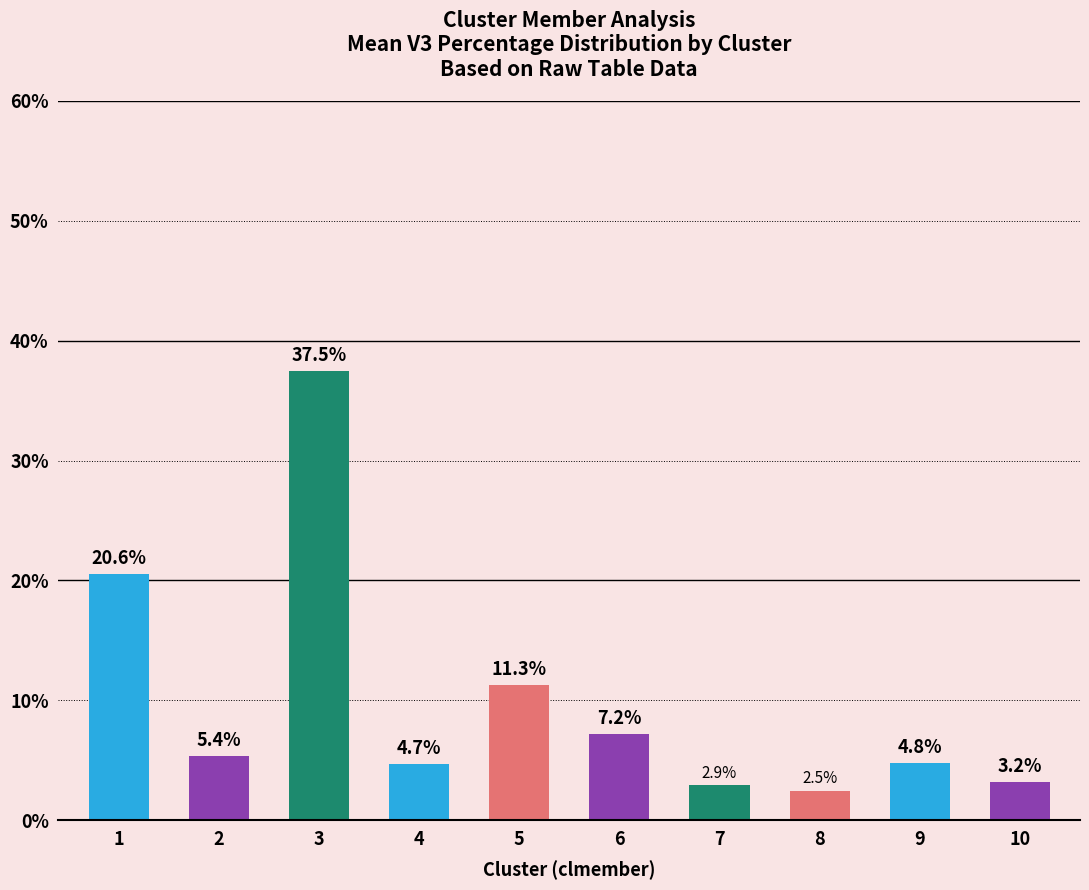

What is the greatest value displayed?

37.5